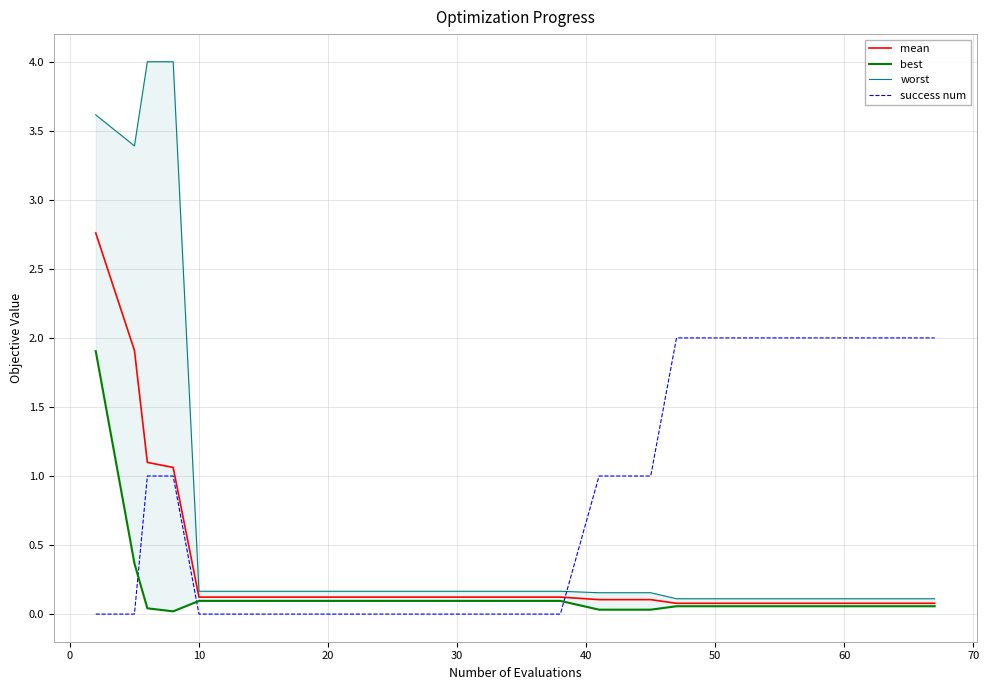

True or false: mean and success num intersect in this chart.

True